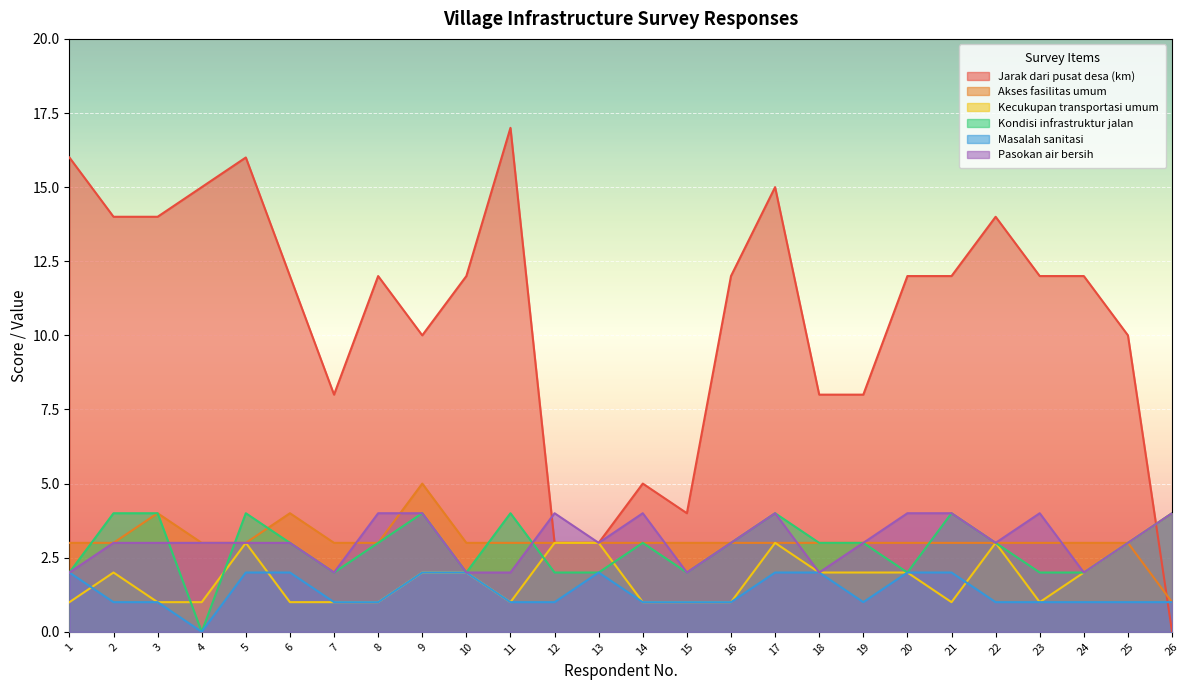

Is the value of Akses fasilitas umum at 26 greater than the value of Jarak dari pusat desa (km) at 19?

No